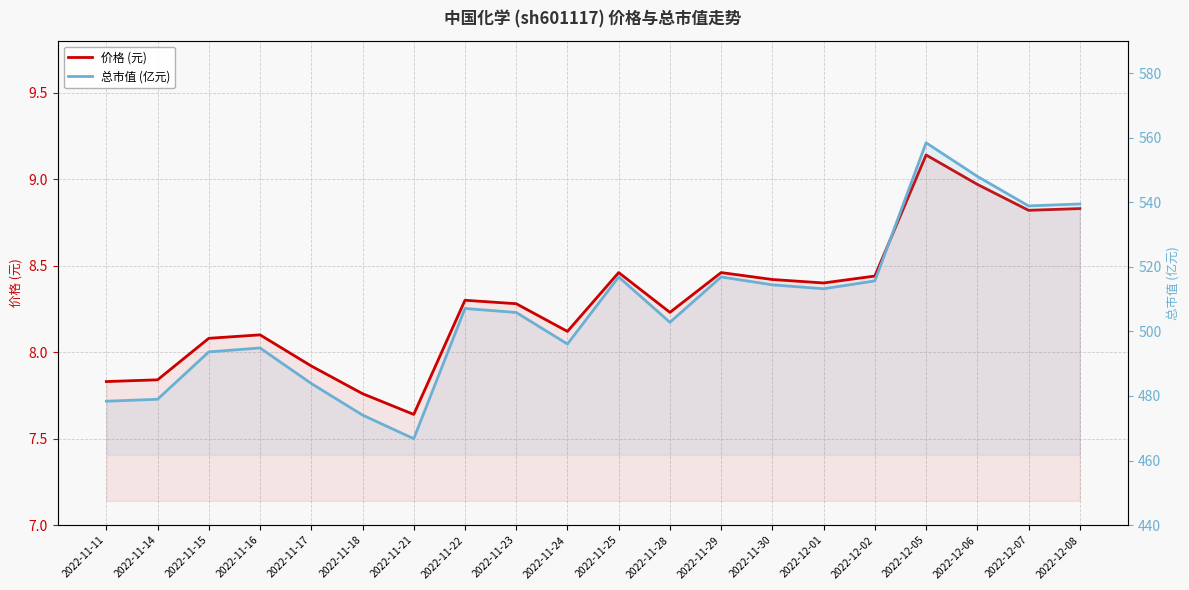

Rank the series by their maximum value, from lowest to highest.

价格 (元), 总市值 (亿元)